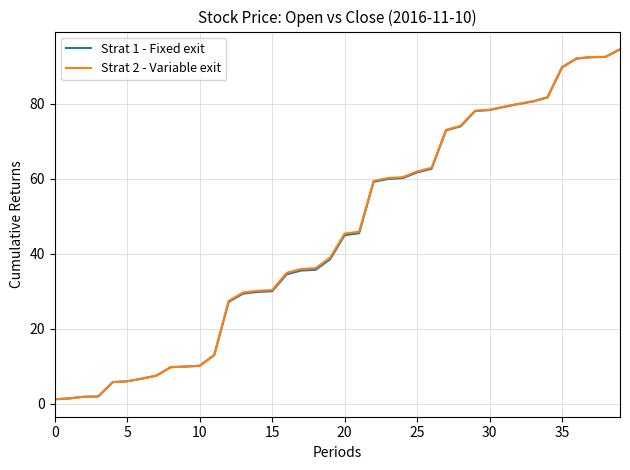

How many lines are shown in the chart?

2